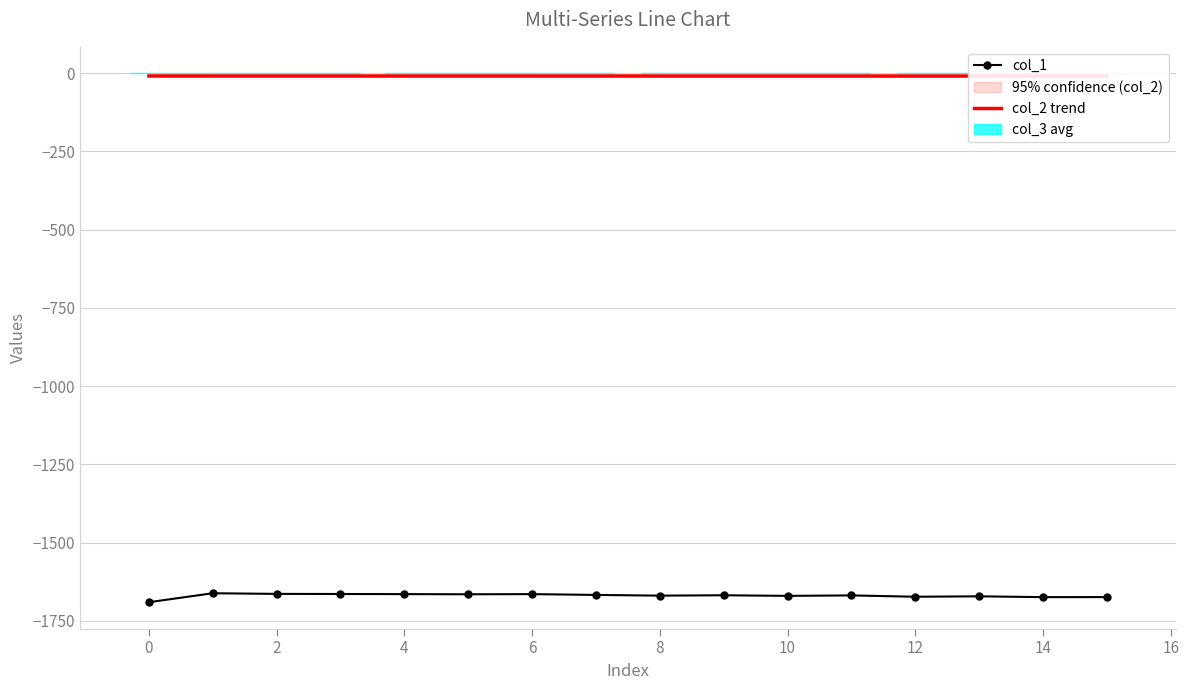

True or false: col_2 trend has a value of -8.8 at 11.

True